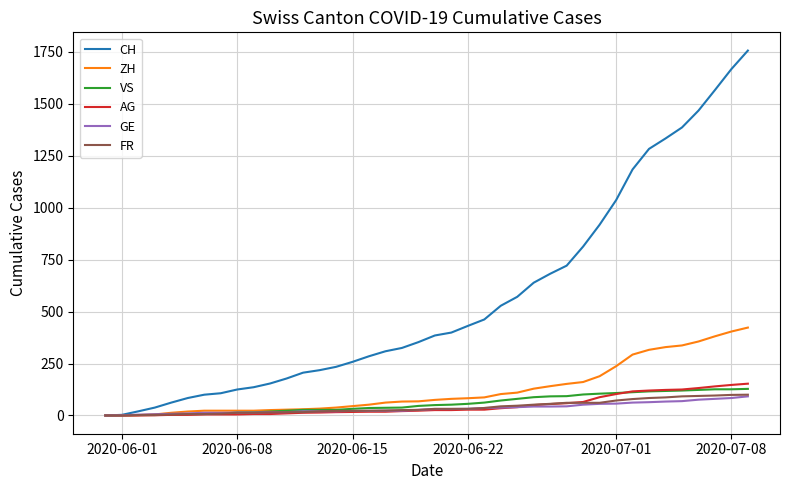

What is the difference between the maximum and second lowest values in the ZH series?

423